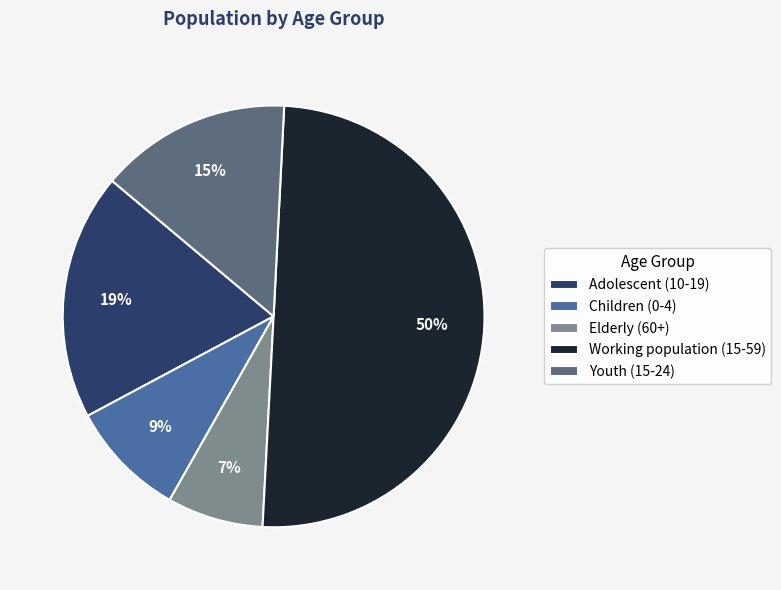

Approximately how many times larger is the value at Adolescent (10-19) compared to Working population (15-59)?

0.4